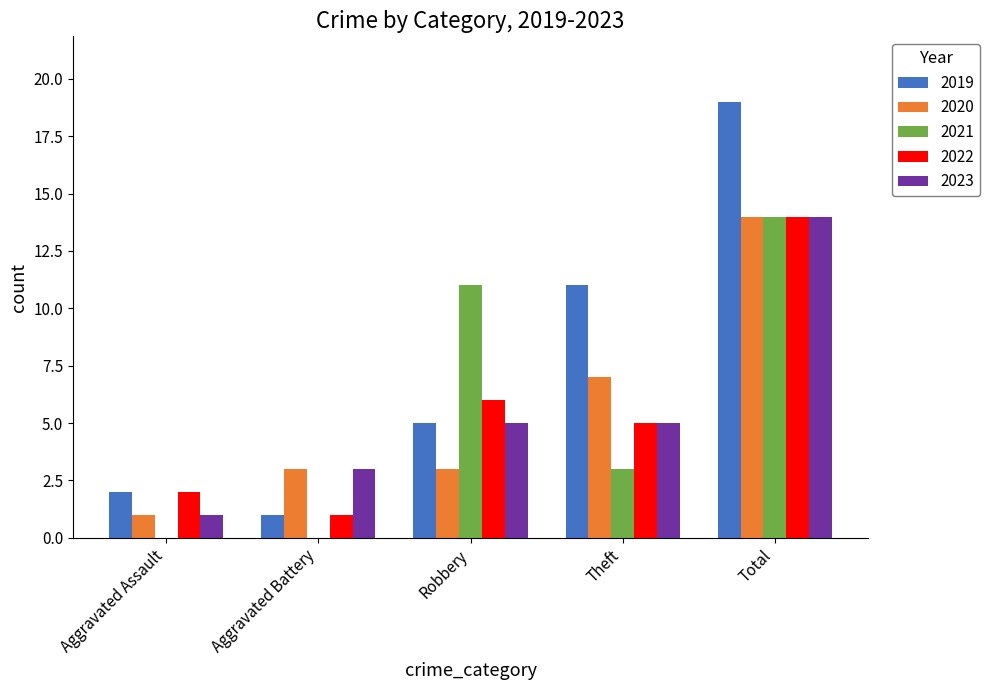

Between Aggravated Battery and Robbery, which series saw the biggest shift?

2021